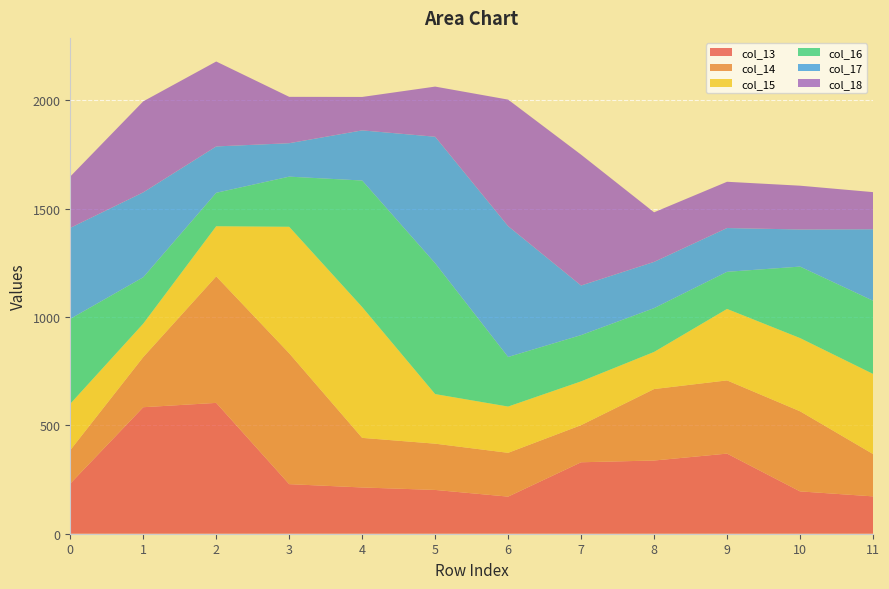

Reading left to right, extract all data points from this chart.

col_13: 0=231.4	1=583.9	2=603.9	3=228.9	4=213.5	5=202.1	6=171.3	7=329.8	8=337.9	9=369.8	10=195.4	11=172.4
col_14: 0=154.3	1=231.4	2=583.9	3=603.9	4=228.9	5=213.5	6=202.1	7=171.3	8=329.8	9=337.9	10=369.8	11=195.4
col_15: 0=214.0	1=154.3	2=231.4	3=583.9	4=603.9	5=228.9	6=213.5	7=202.1	8=171.3	9=329.8	10=337.9	11=369.8
col_16: 0=392.0	1=214.0	2=154.3	3=231.4	4=583.9	5=603.9	6=228.9	7=213.5	8=202.1	9=171.3	10=329.8	11=337.9
col_17: 0=420.0	1=392.0	2=214.0	3=154.3	4=231.4	5=583.9	6=603.9	7=228.9	8=213.5	9=202.1	10=171.3	11=329.8
col_18: 0=237.0	1=420.0	2=392.0	3=214.0	4=154.3	5=231.4	6=583.9	7=603.9	8=228.9	9=213.5	10=202.1	11=171.3